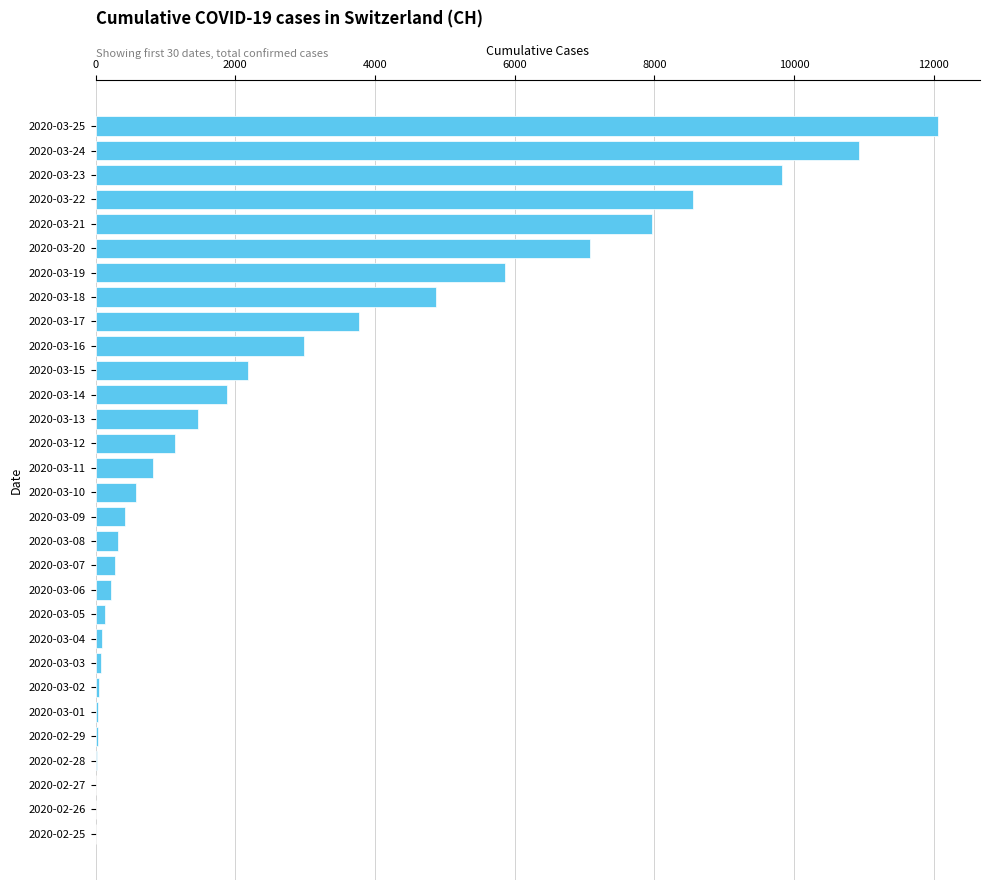

The value at 2020-03-19 is 5861. True or false?

True